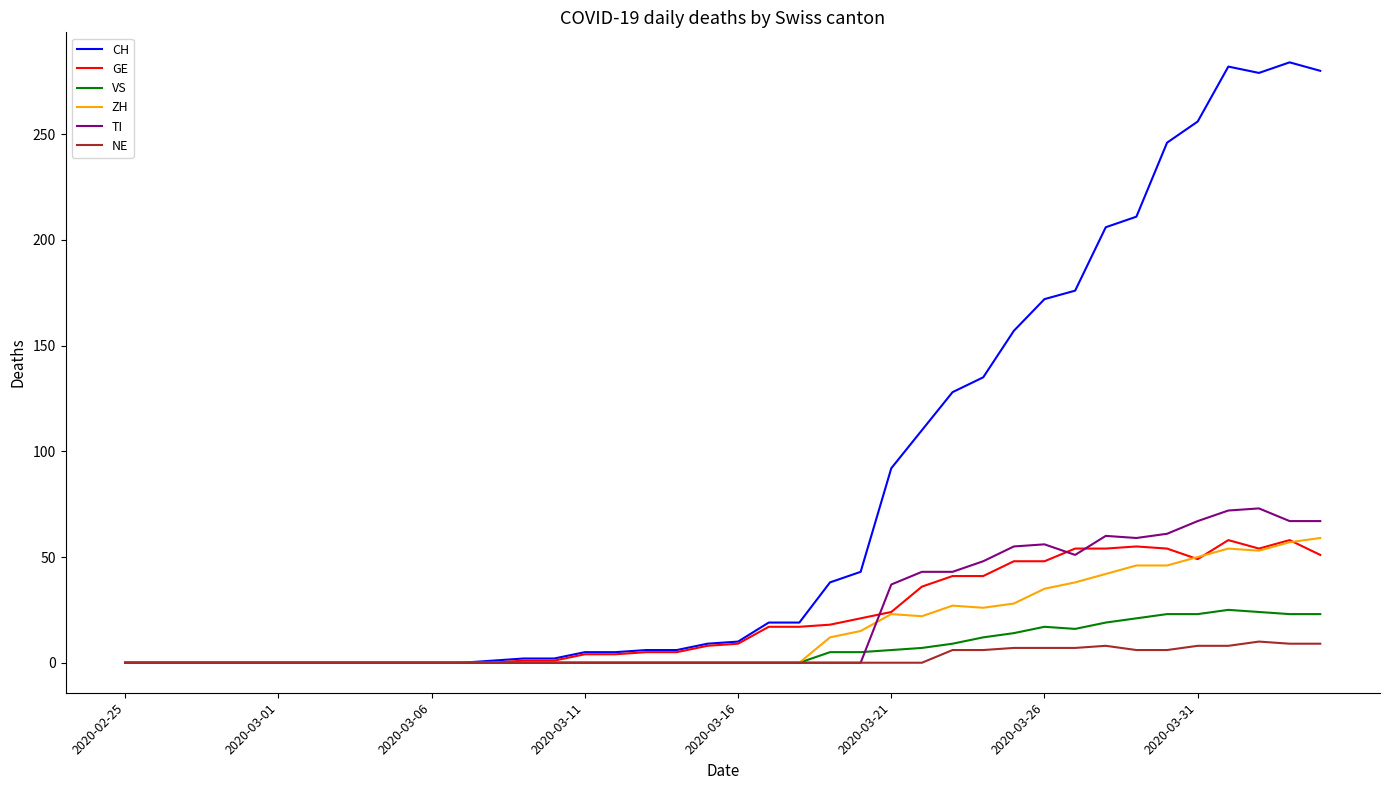

Which series has the widest spread of values?

CH